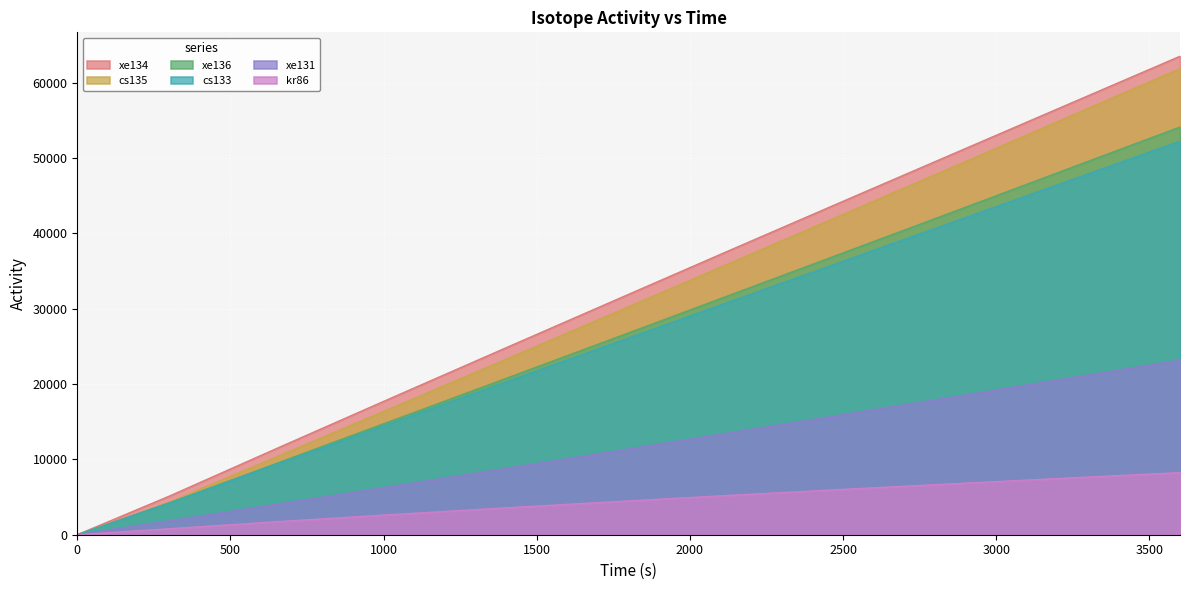

What is the difference between the highest and lowest values at 666?

9959.6